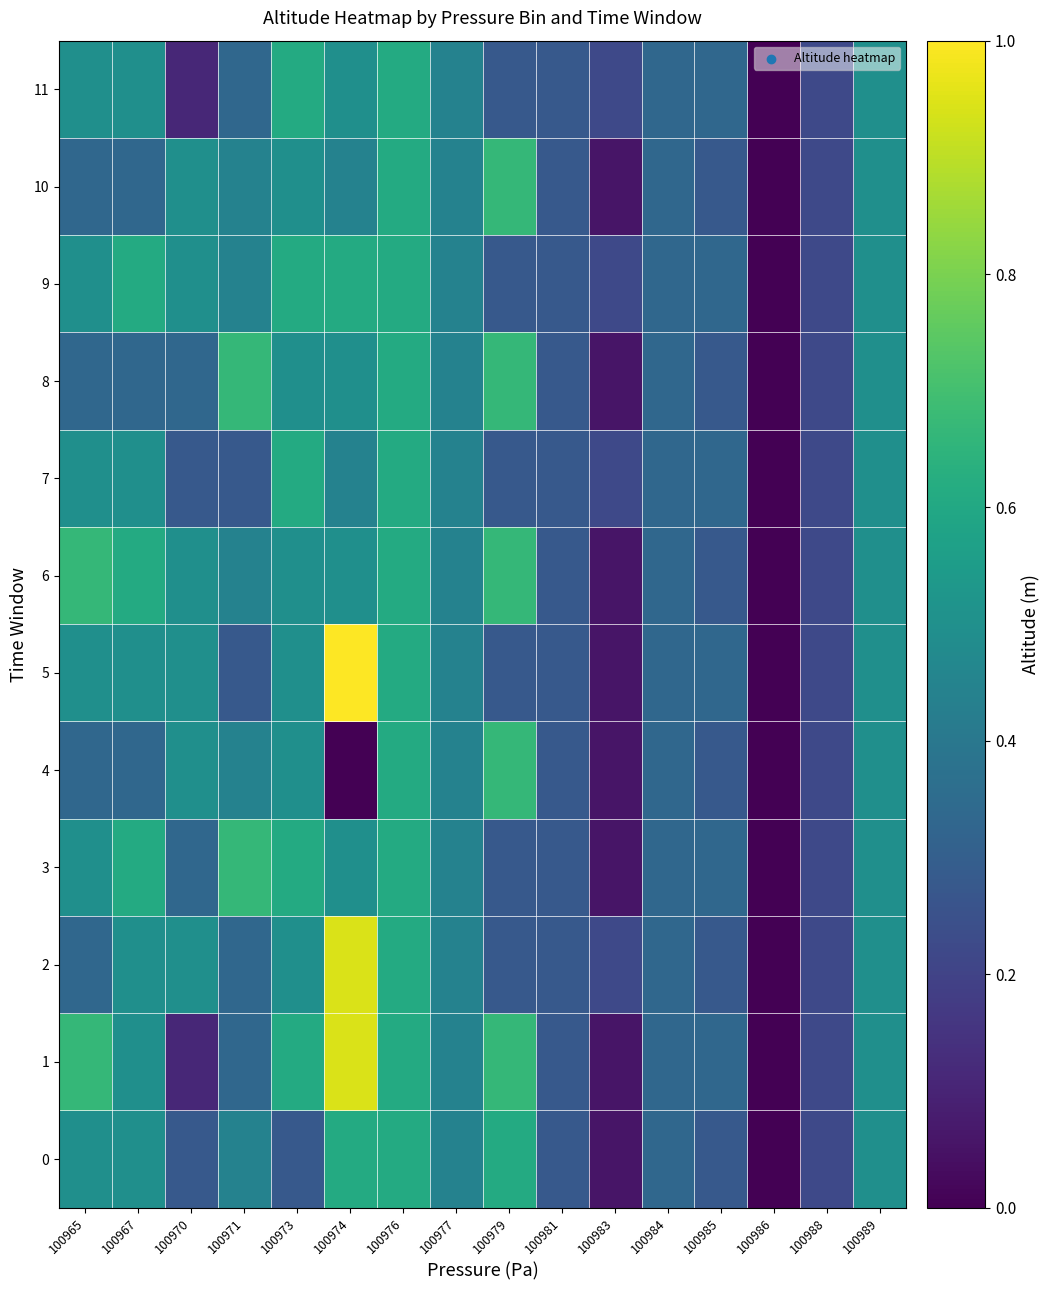

Count the number of data series in this chart.

12